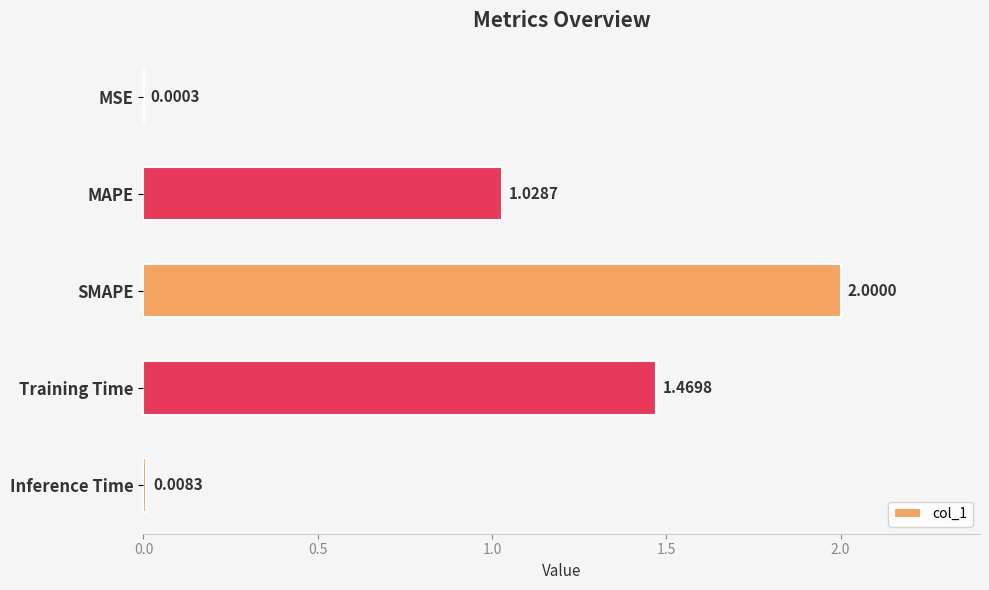

How many series are shown in this chart?

1